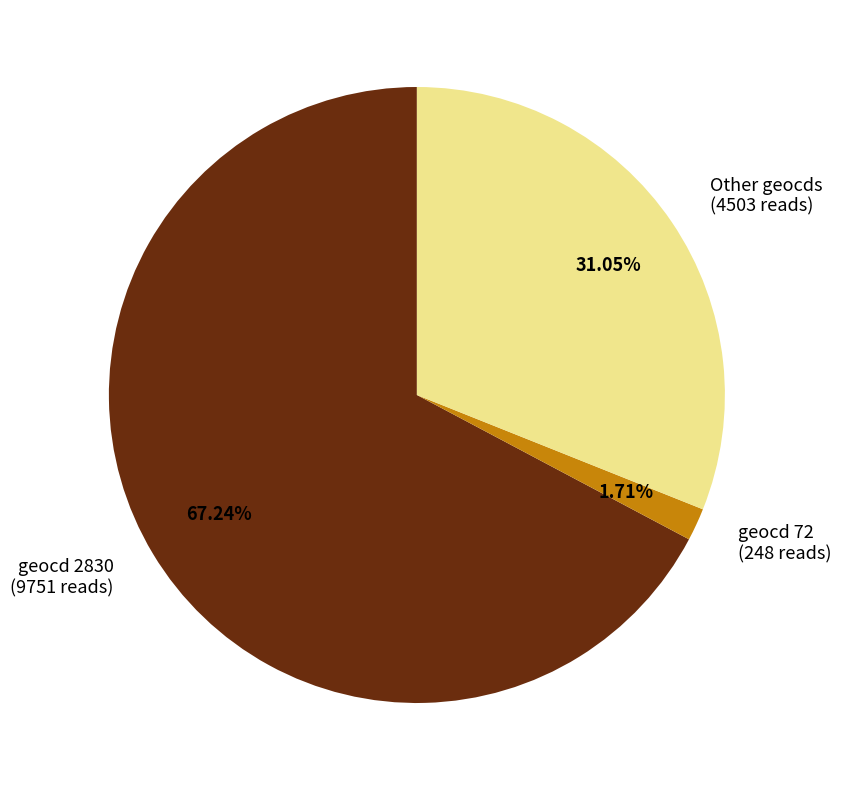

Which category has the biggest portion of the pie?

geocd 2830 (9751 reads)